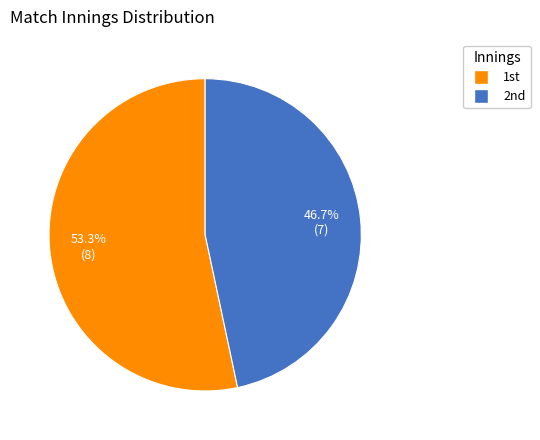

To the nearest percent, what is the average slice percentage?

50%